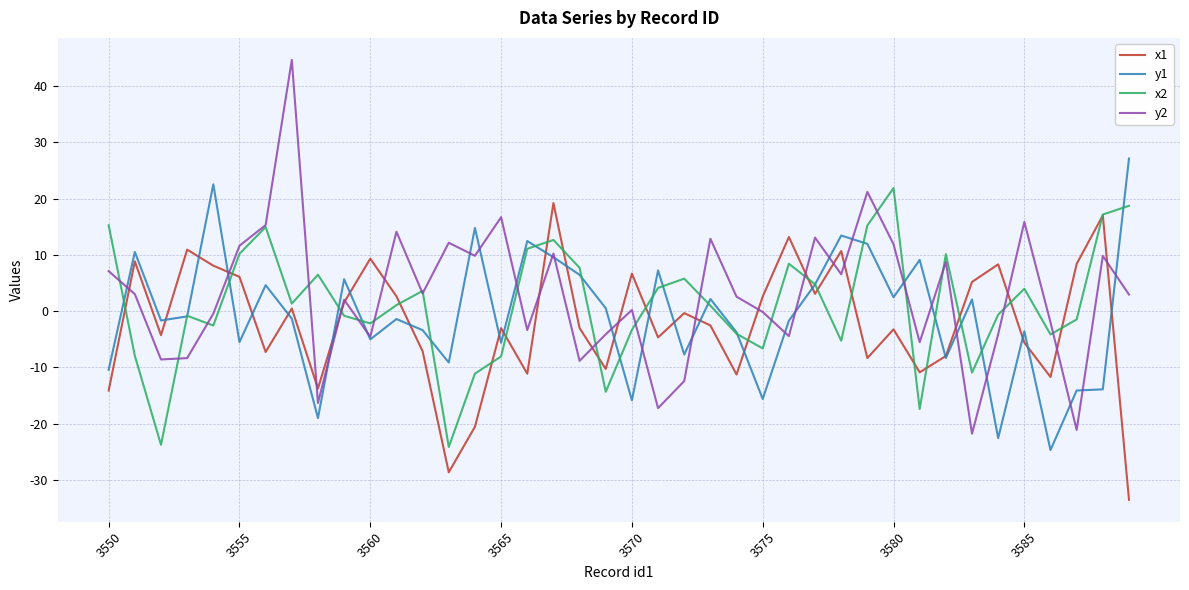

How many lines are shown in the chart?

4